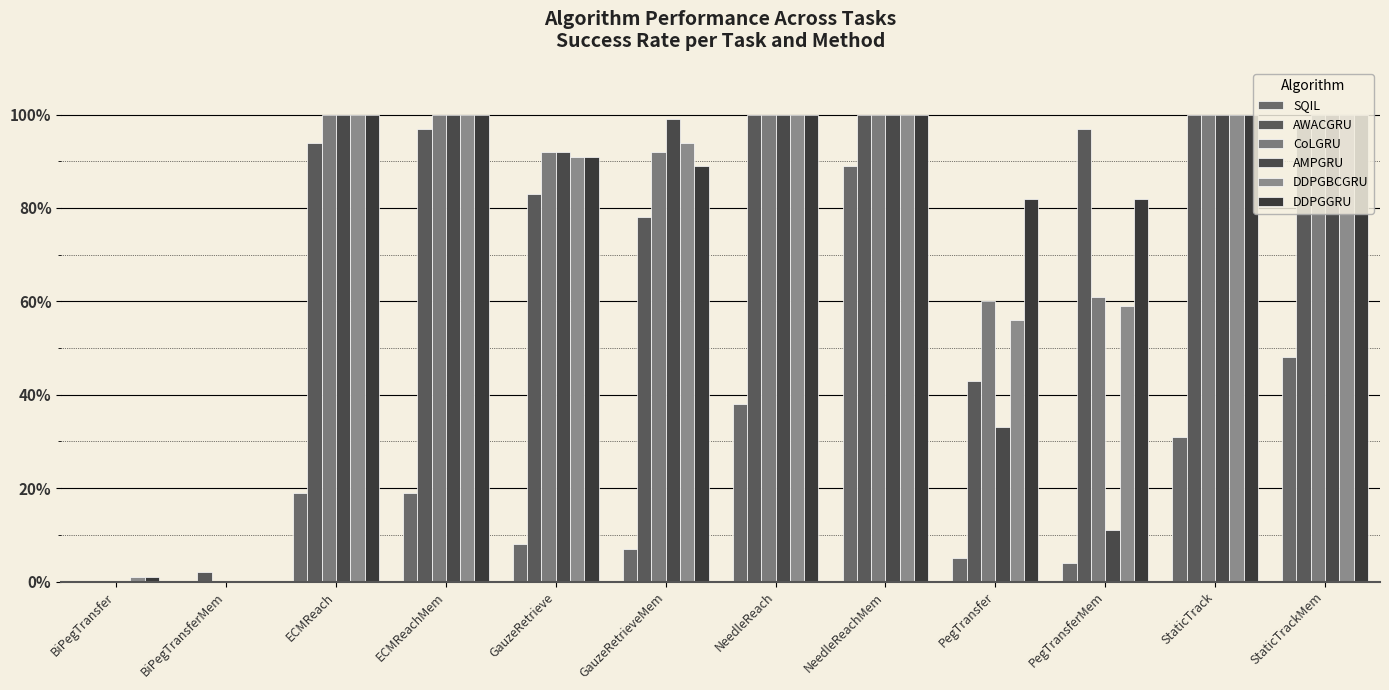

What position from the left is NeedleReachMem?

8